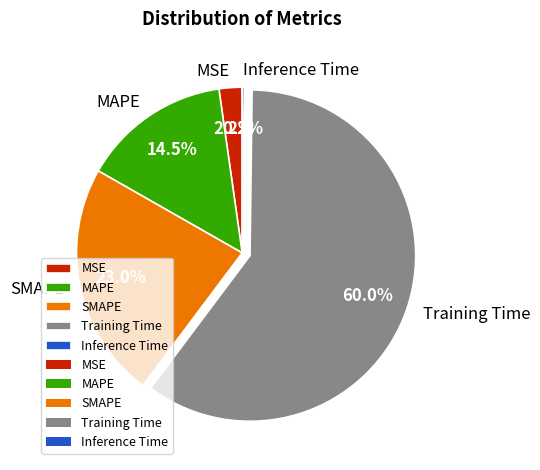

Combined, what portion of the pie is MSE and Training Time?

62.3%